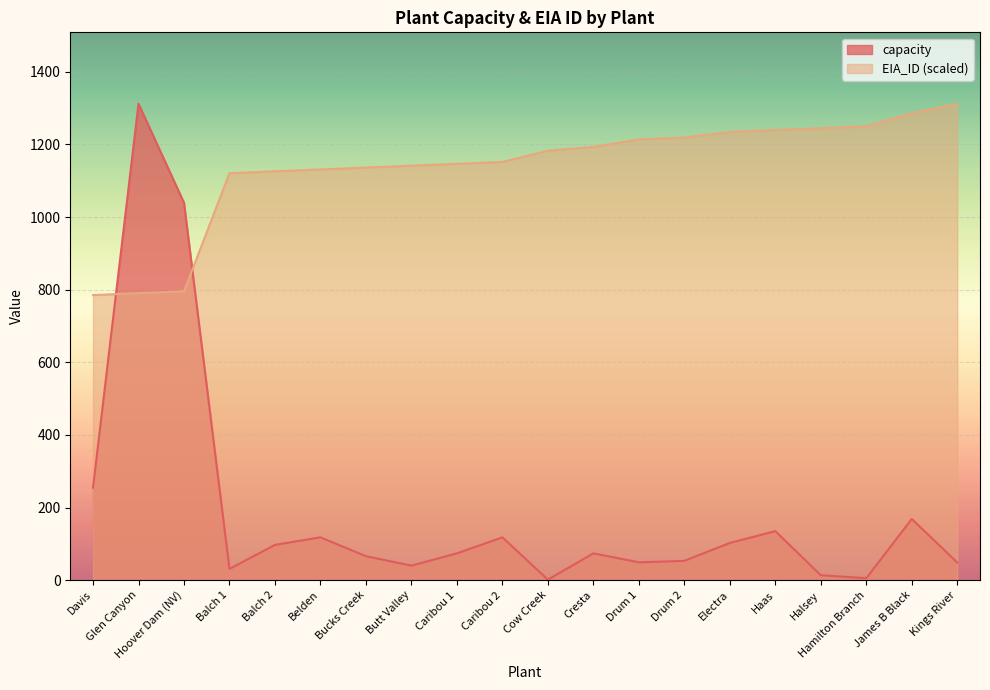

Which series changed the most between Caribou 1 and Cow Creek?

capacity